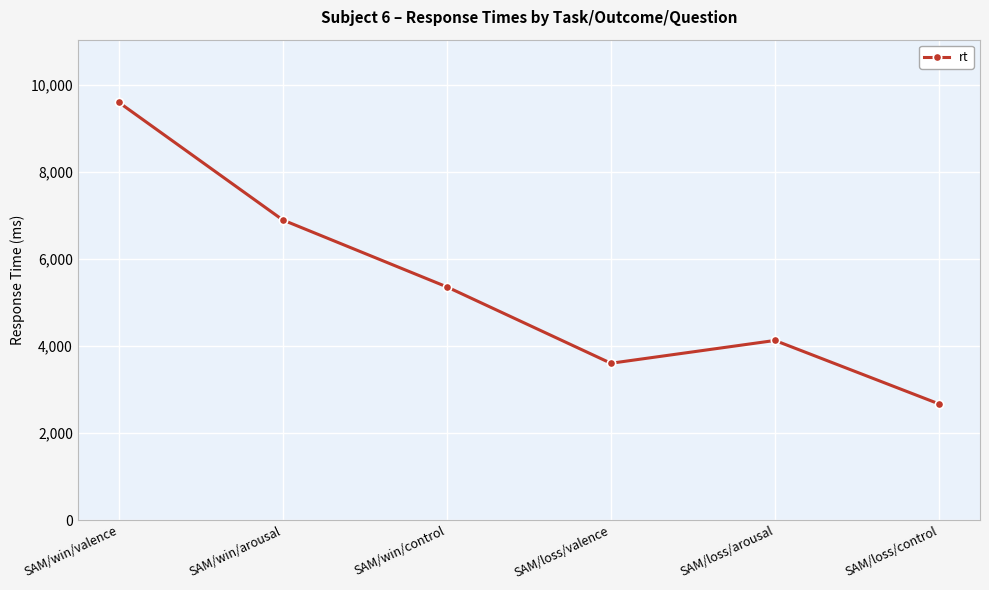

The value at SAM/win/arousal is 9482. True or false?

False